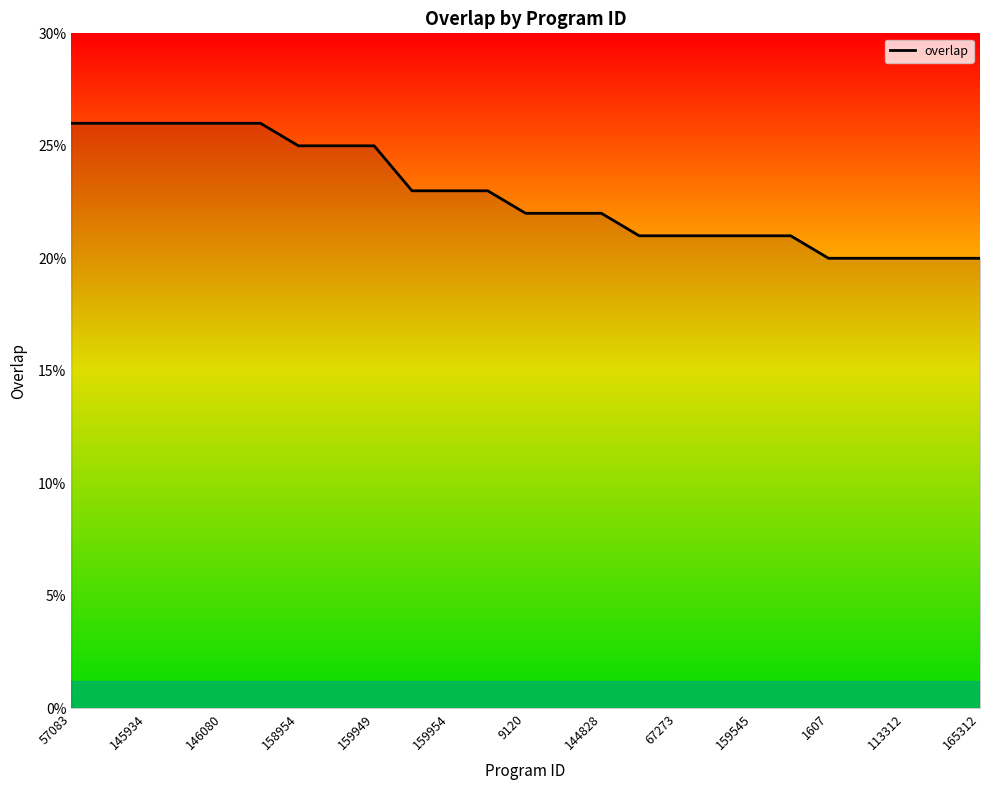

What is the greatest value displayed?

26